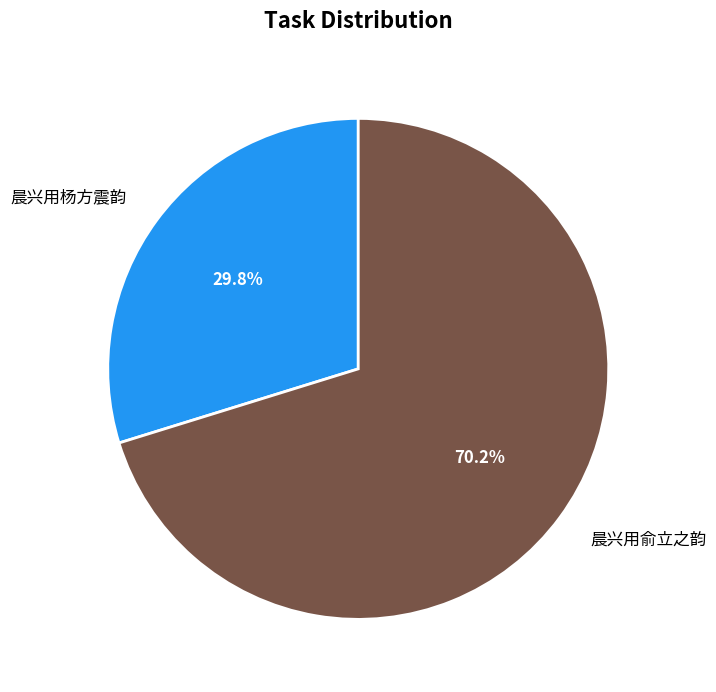

How many slices are in this pie chart?

2